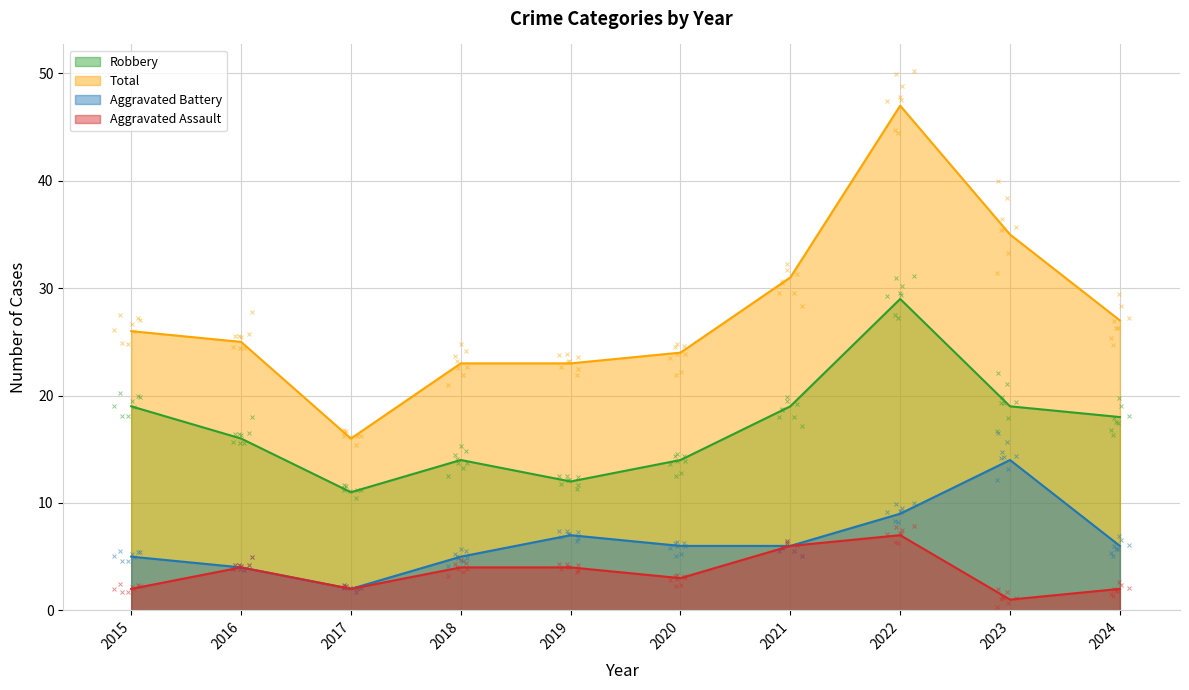

Where is the first local maximum for Robbery?

2018